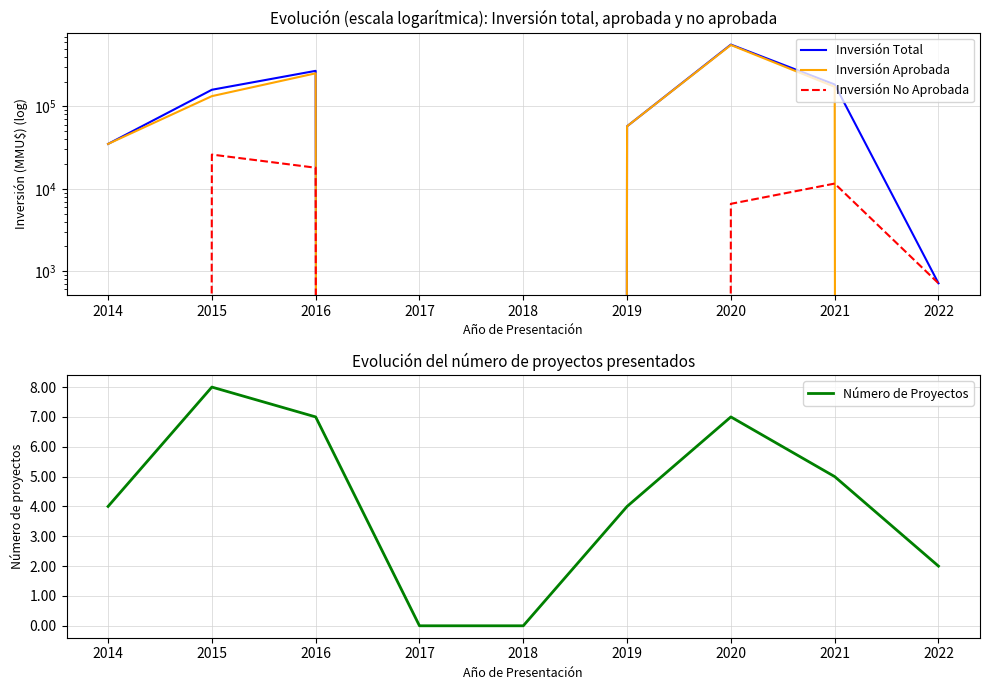

How many categories are shown in the chart?

9